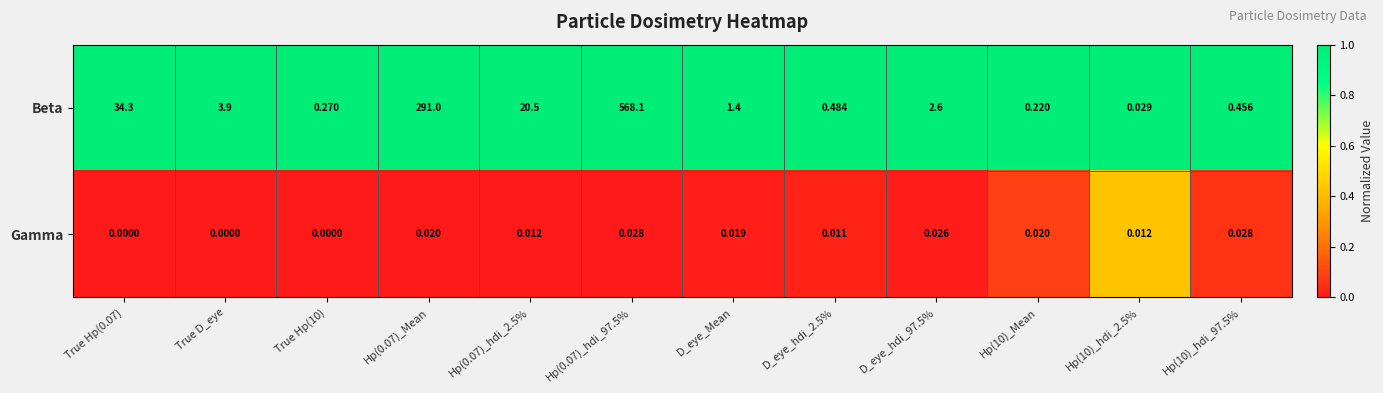

Which series has the largest total across all categories?

Beta